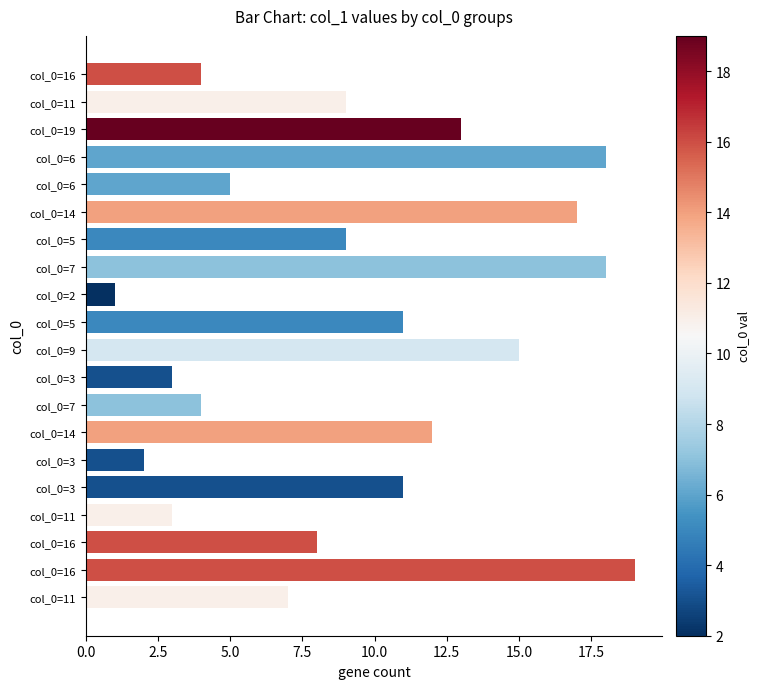

How many distinct data groups are displayed?

1